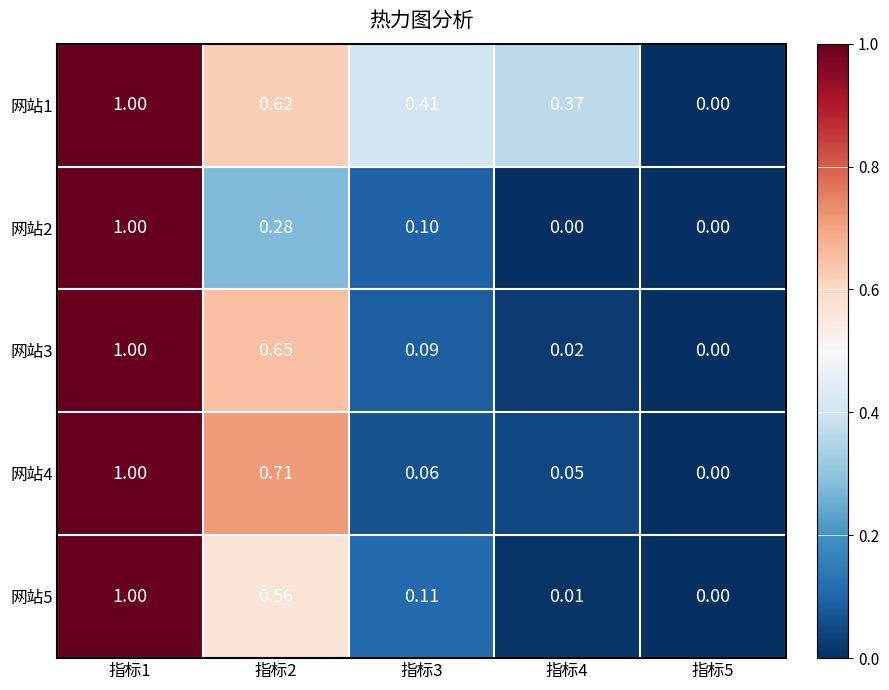

Is the value of 网站1 at 指标1 greater than the value of 网站2 at 指标5?

Yes